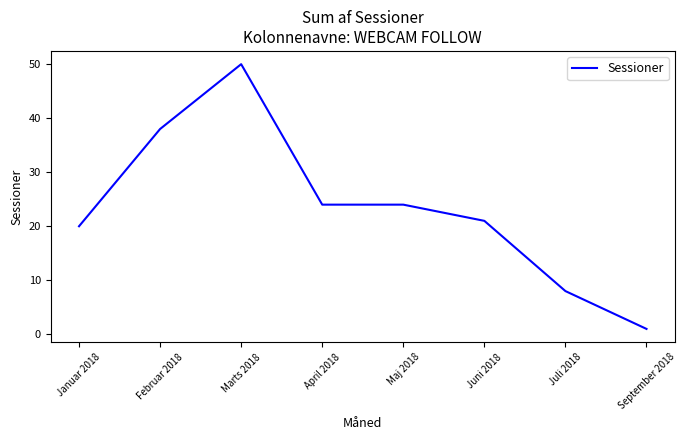

What is the difference between the values at Marts 2018 and Februar 2018?

12